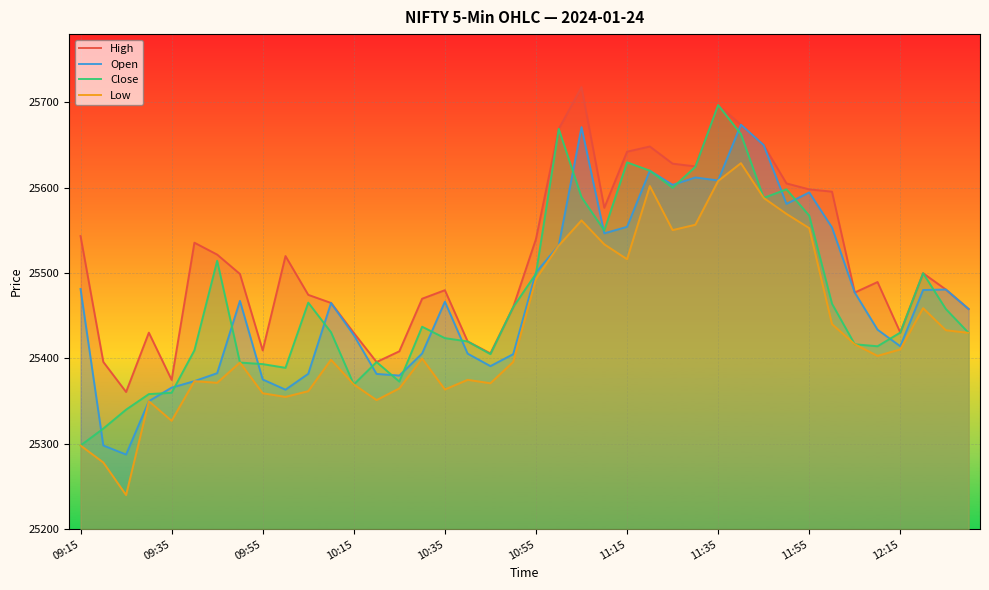

Which series has the largest total across all categories?

High